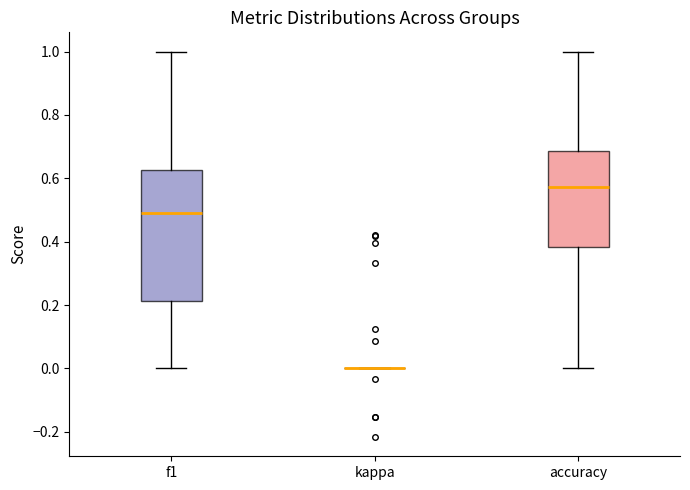

Where does the upper whisker of the box for accuracy end on the y-axis? The values are not printed on the chart, so give them approximately, as read against the axis.

1.00